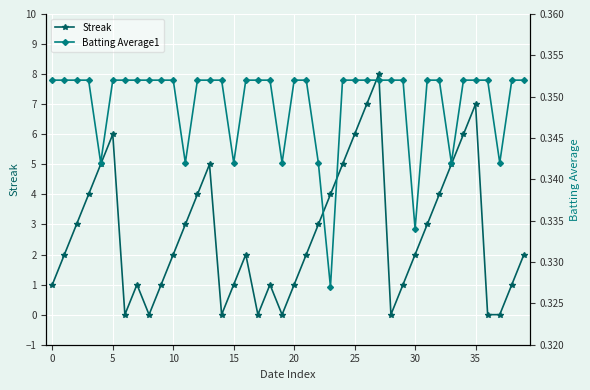

Count the Batting Average1 values in the range 0 to 1.

40